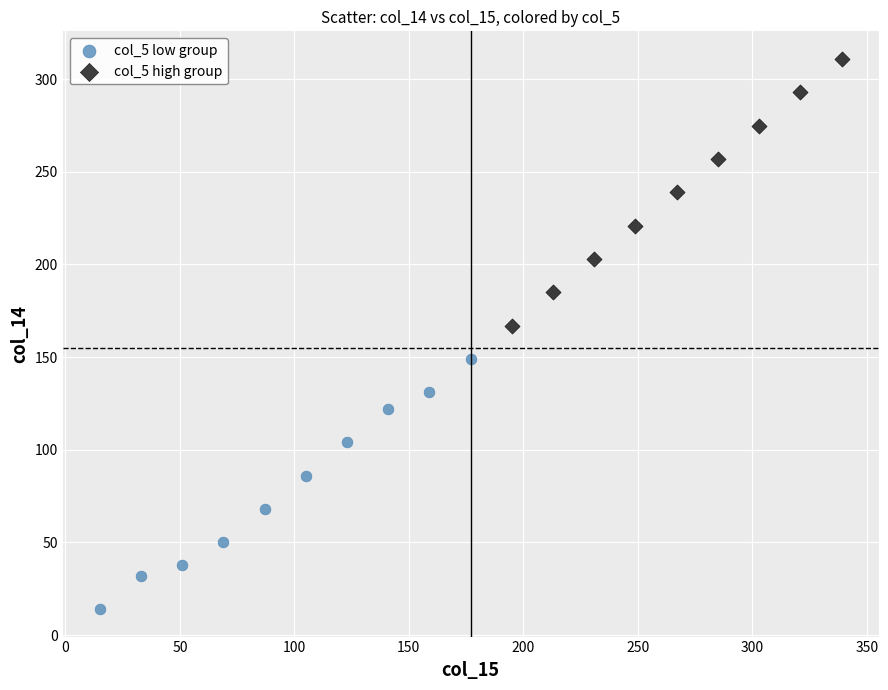

Which series reaches the minimum Y coordinate?

col_5 low group